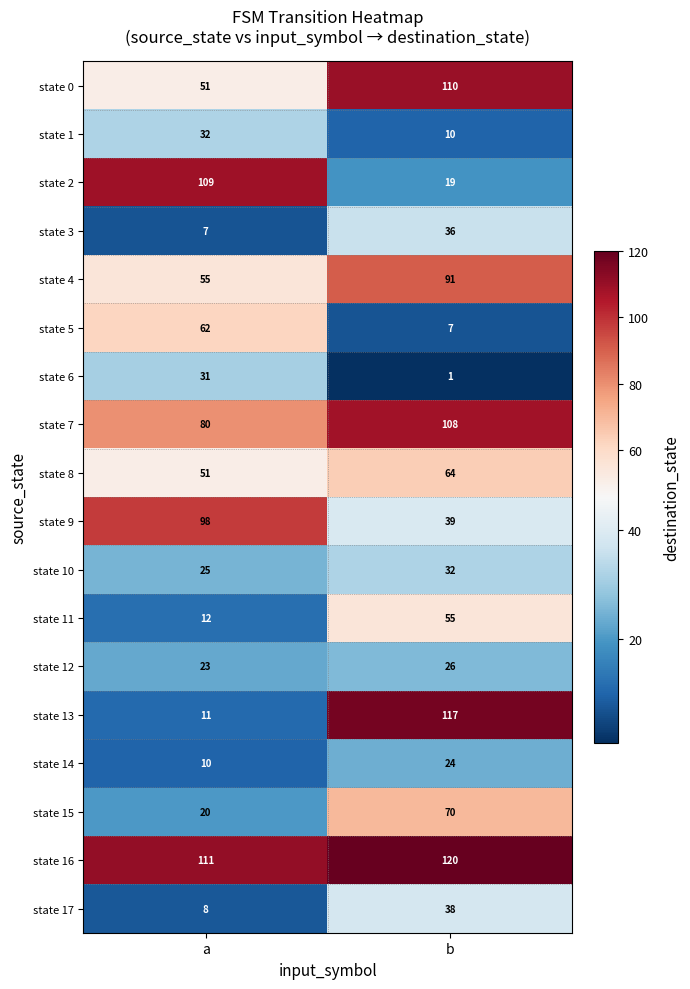

Rank the series at b from highest to lowest value.

state 16, state 13, state 0, state 7, state 4, state 15, state 8, state 11, state 9, state 17, state 3, state 10, state 12, state 14, state 2, state 1, state 5, state 6